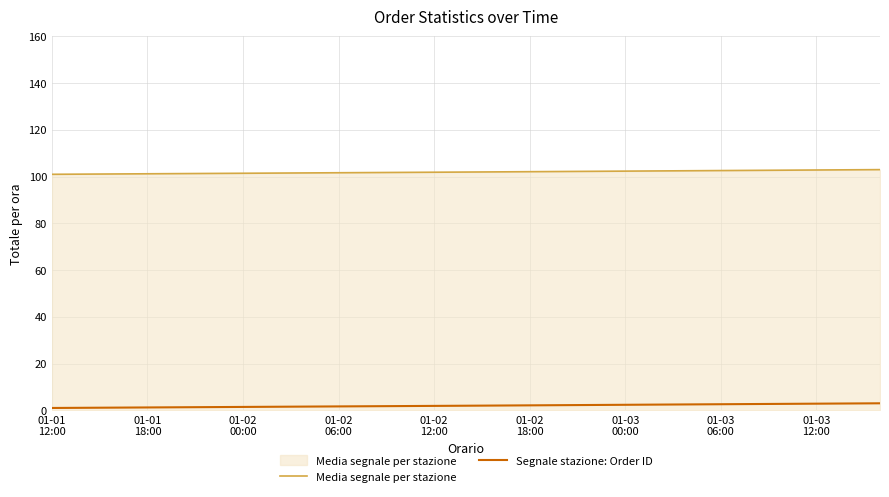

At how many categories does at least one series exceed 83?

3